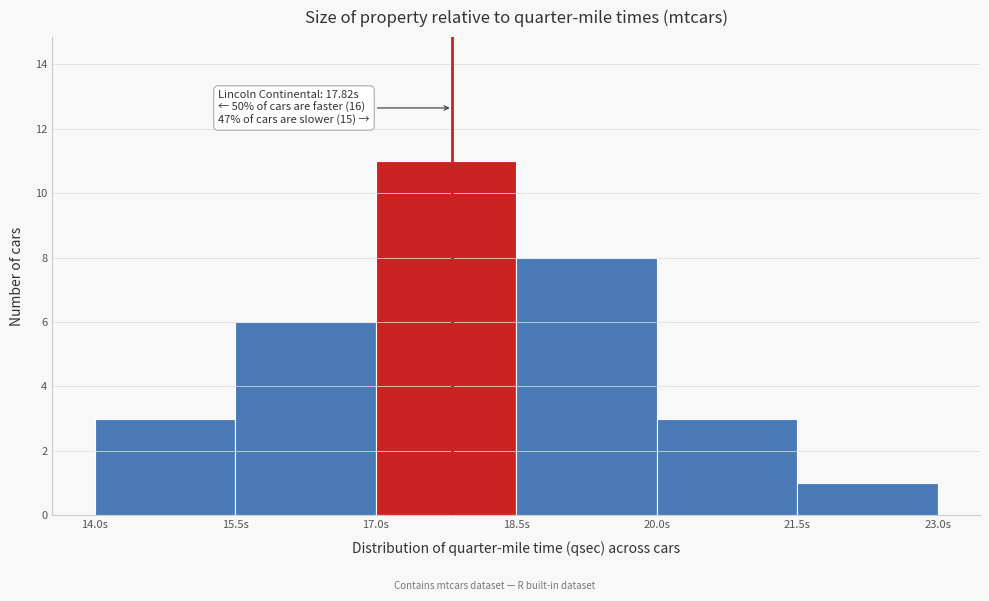

Over which range of the x-axis is the bar tallest?

17.0 to 18.5